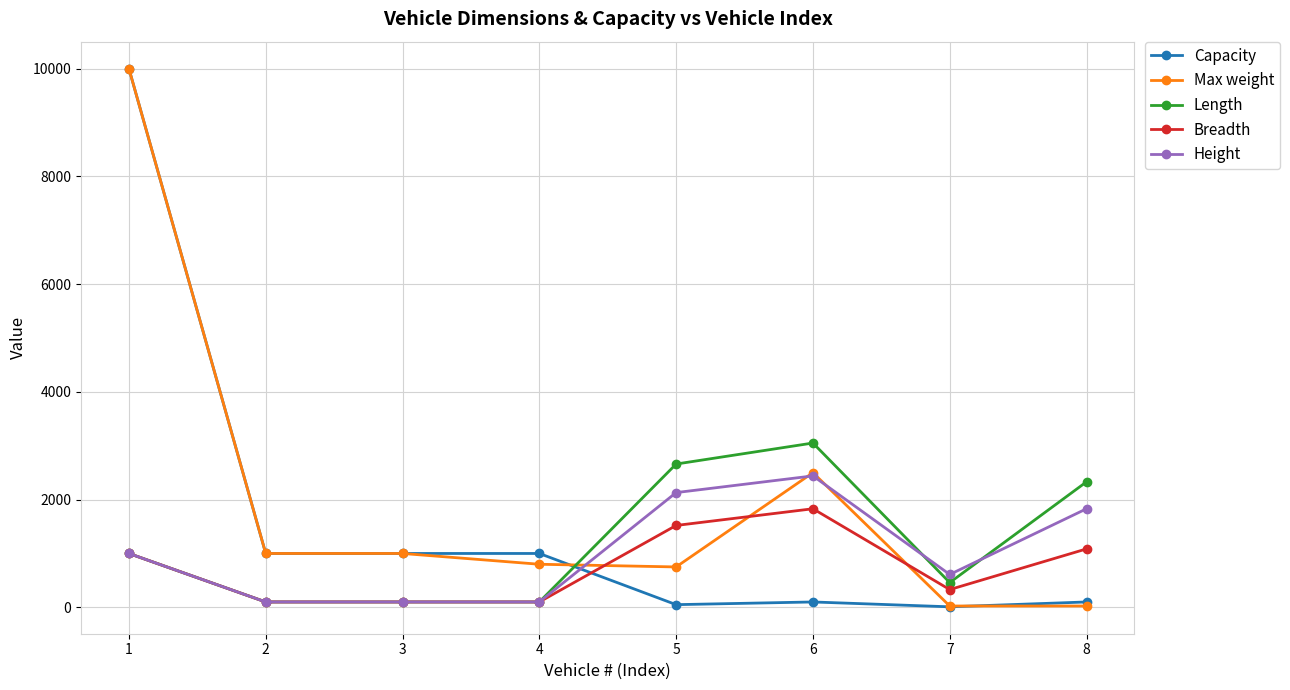

Count the Height values in the range 100 to 2130.

7